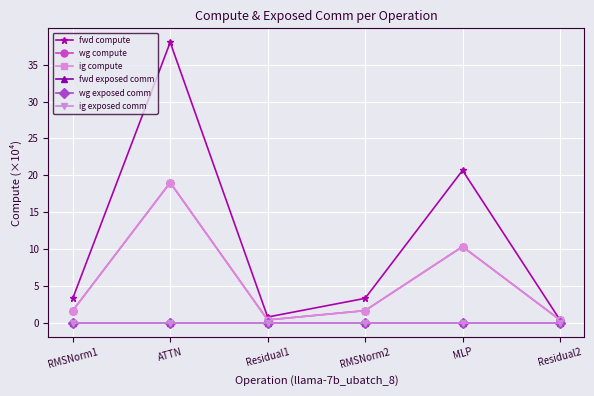

Is this an area chart (filled region under the line)?

No